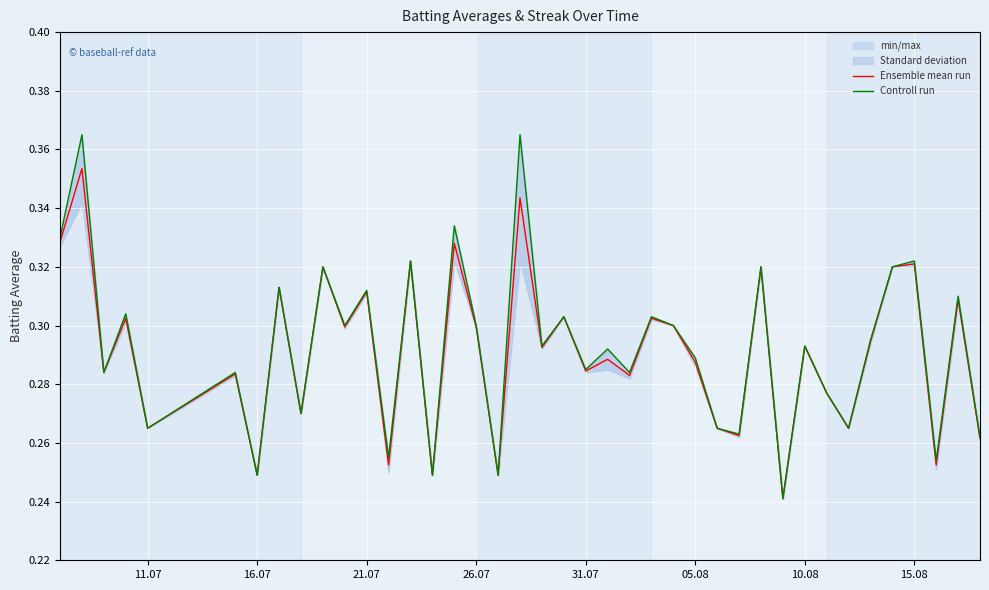

The Ensemble mean run series shows 0.4 at 21.07. True or false?

False